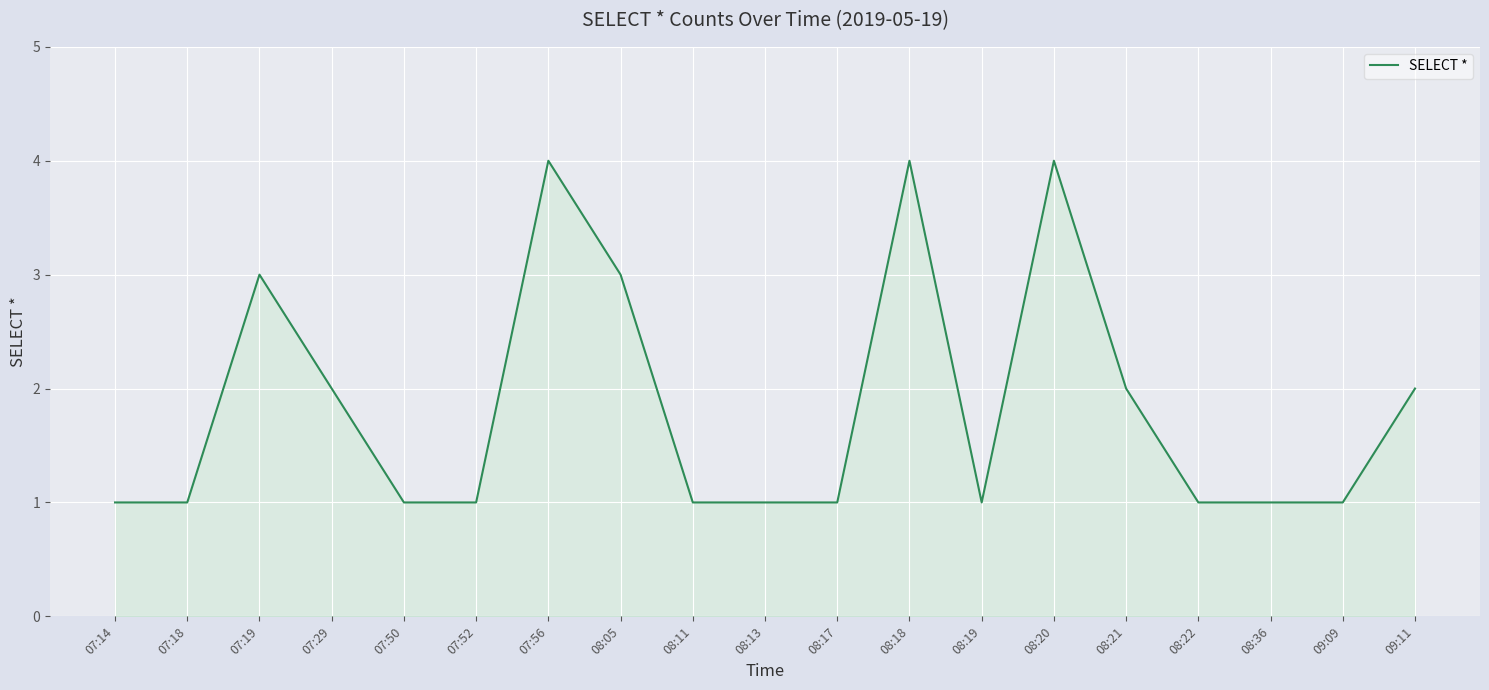

Is it true that the value at 07:56 is 1?

False